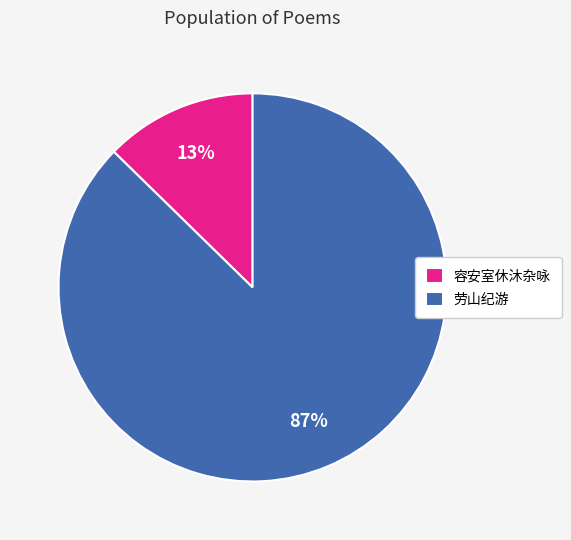

Which slice is the smallest?

容安室休沐杂咏